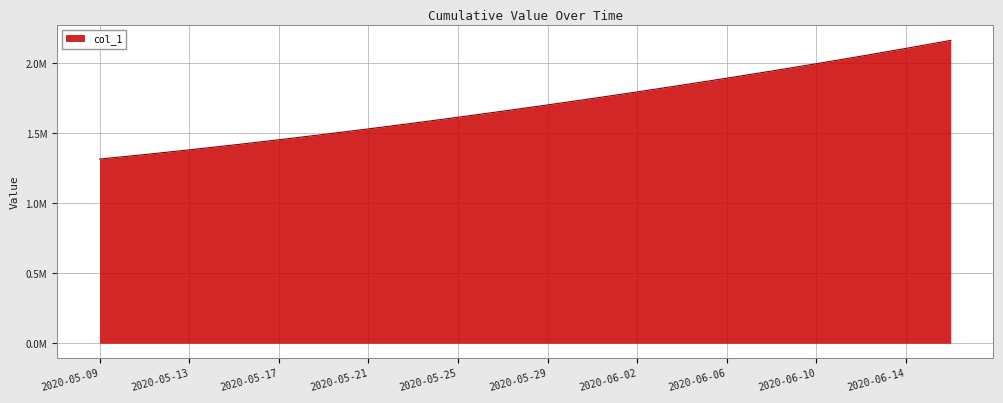

List the labels in order of value, largest first.

2020-06-16, 2020-06-14, 2020-06-12, 2020-06-10, 2020-06-08, 2020-06-06, 2020-06-04, 2020-06-02, 2020-05-31, 2020-05-29, 2020-05-27, 2020-05-25, 2020-05-23, 2020-05-21, 2020-05-19, 2020-05-17, 2020-05-15, 2020-05-13, 2020-05-11, 2020-05-09